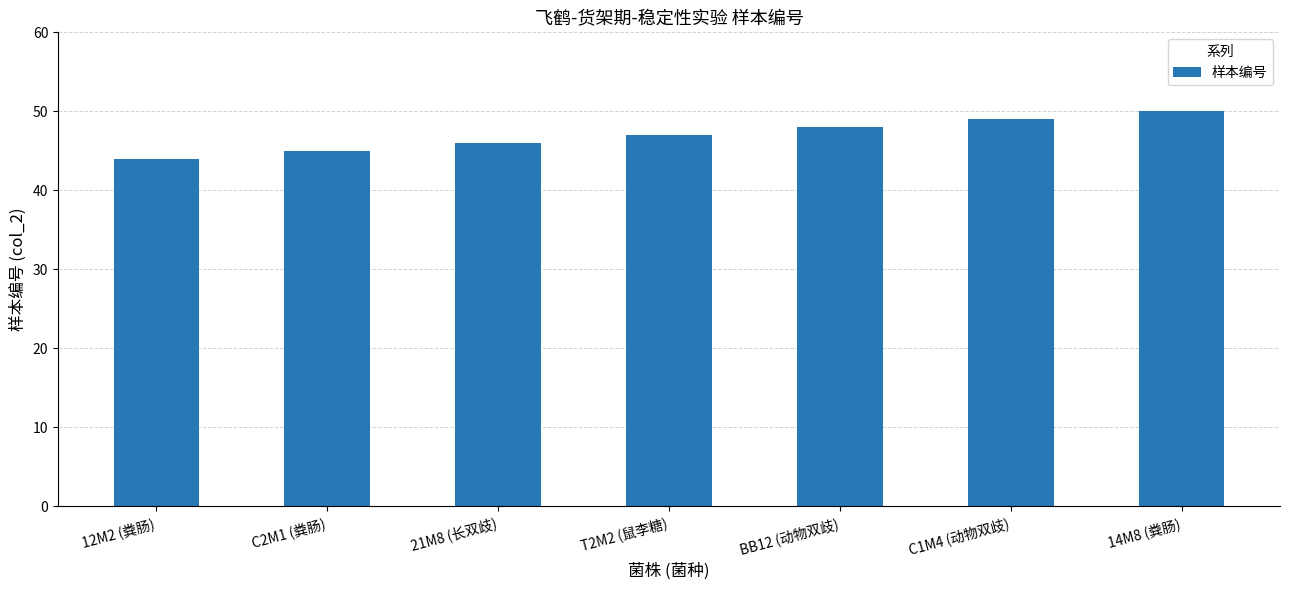

Rank the categories by value from highest to lowest.

14M8 (粪肠), C1M4 (动物双歧), BB12 (动物双歧), T2M2 (鼠李糖), 21M8 (长双歧), C2M1 (粪肠), 12M2 (粪肠)